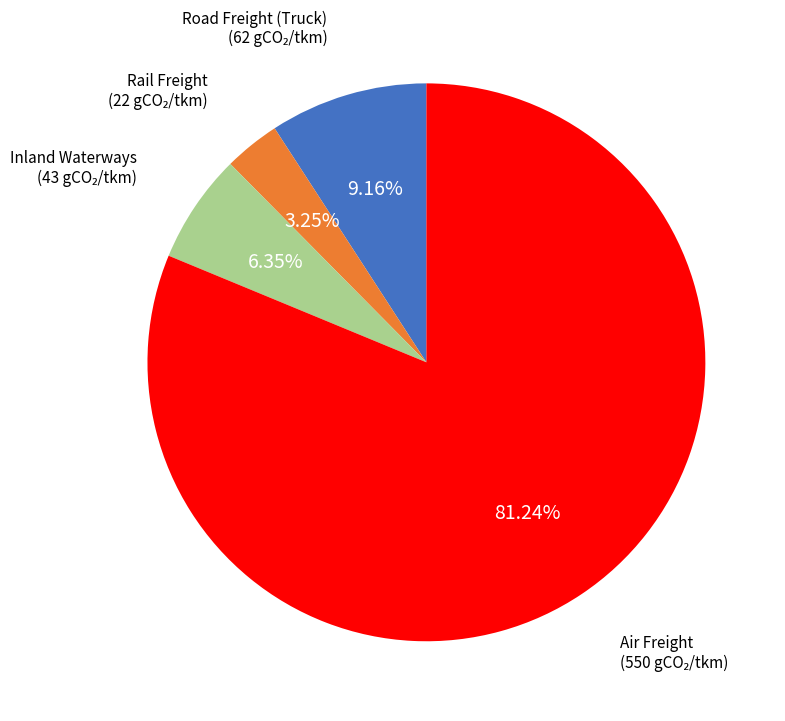

Which slice represents more than half of the pie?

Air Freight